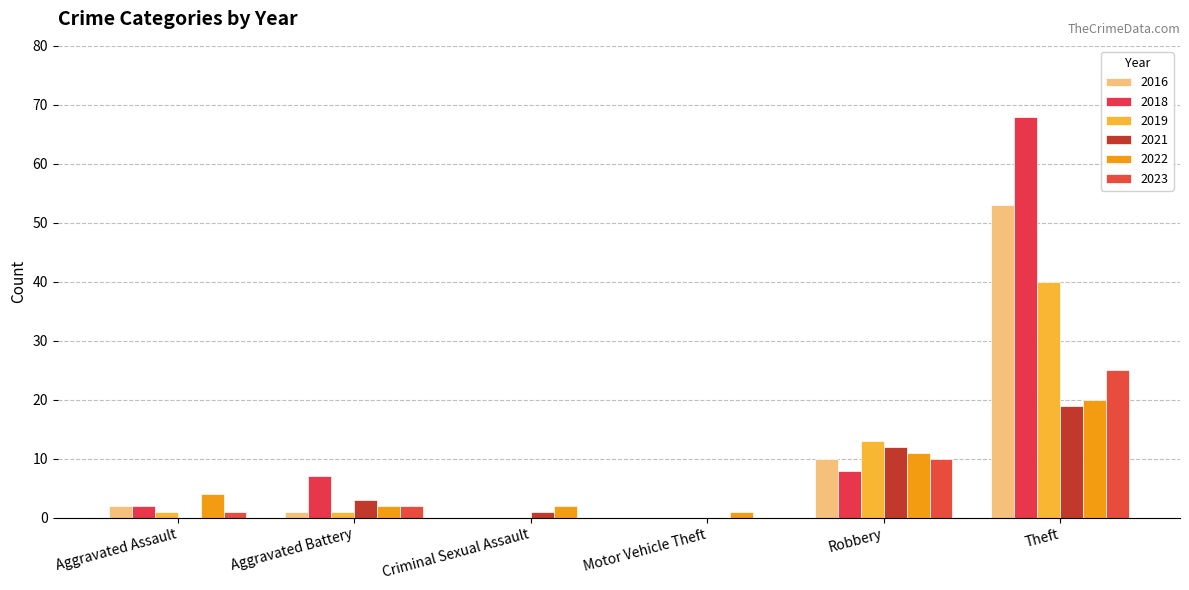

Which series has the largest range (max minus min)?

2018